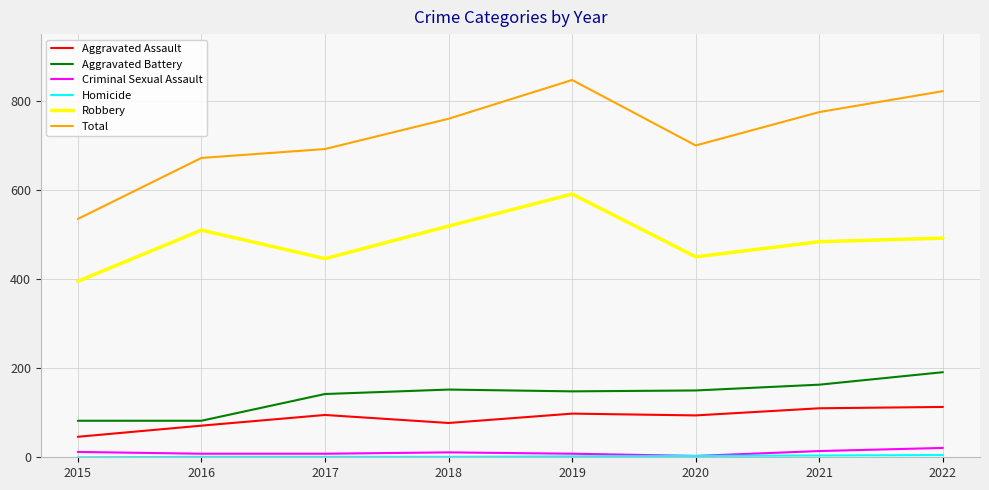

True or false: Robbery has a value of 224 at 2022.

False